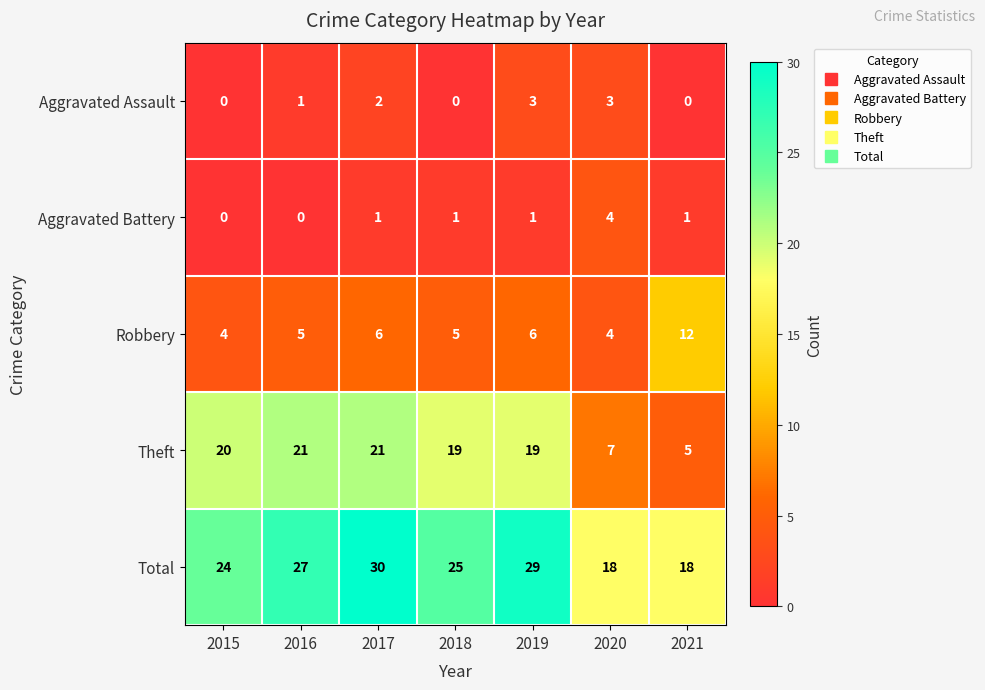

What value does the Total series have at 2020?

18